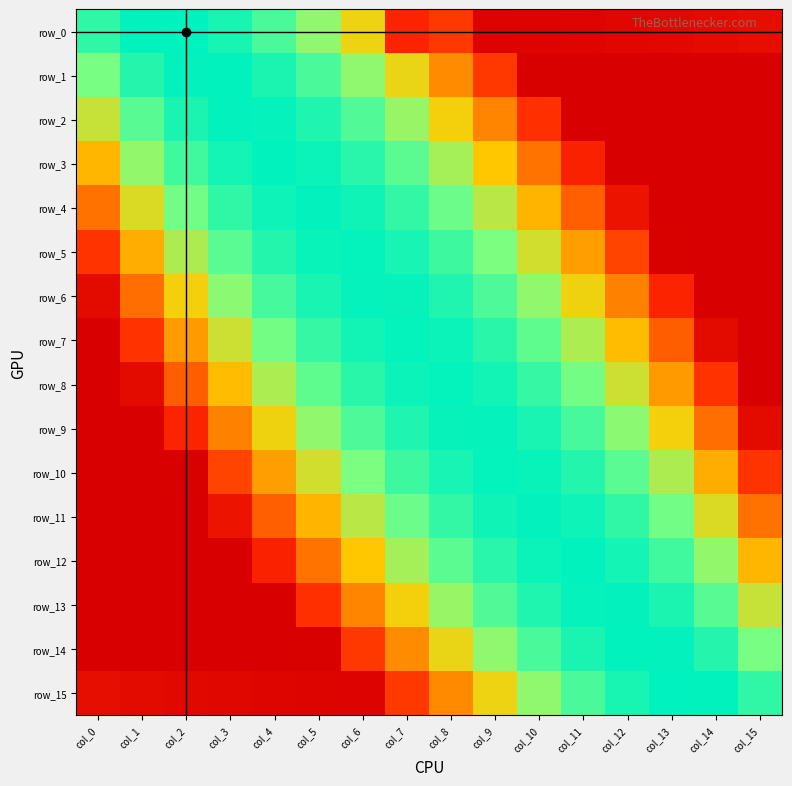

Which category has the lowest value in the row_2 series?

col_11